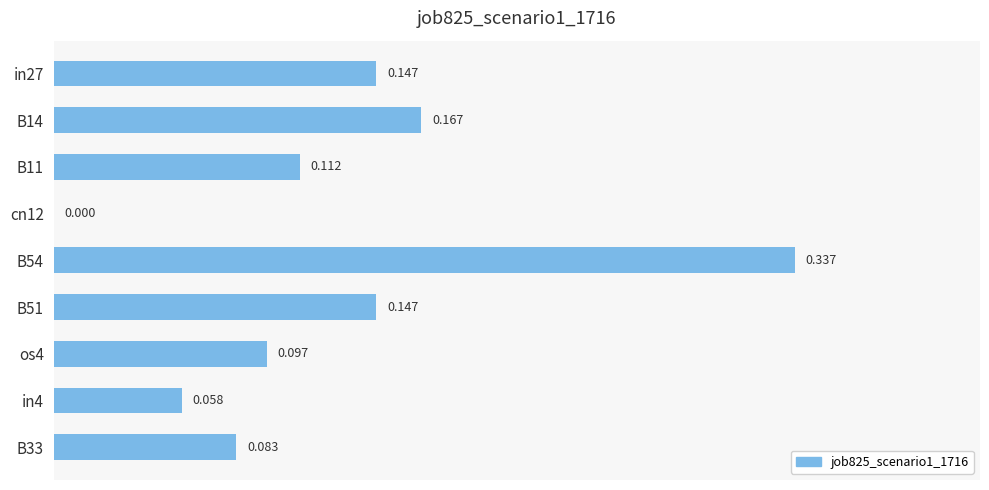

Where is the data nearest to the value 0?

cn12